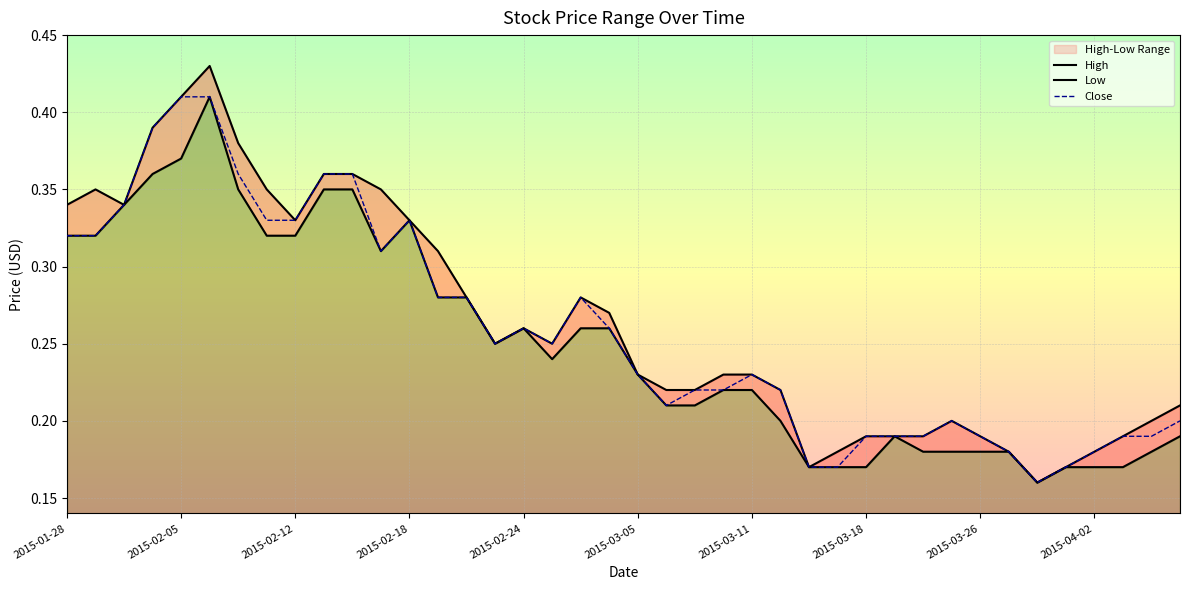

True or false: Close has a value of 0.1 at 2015-04-02.

False